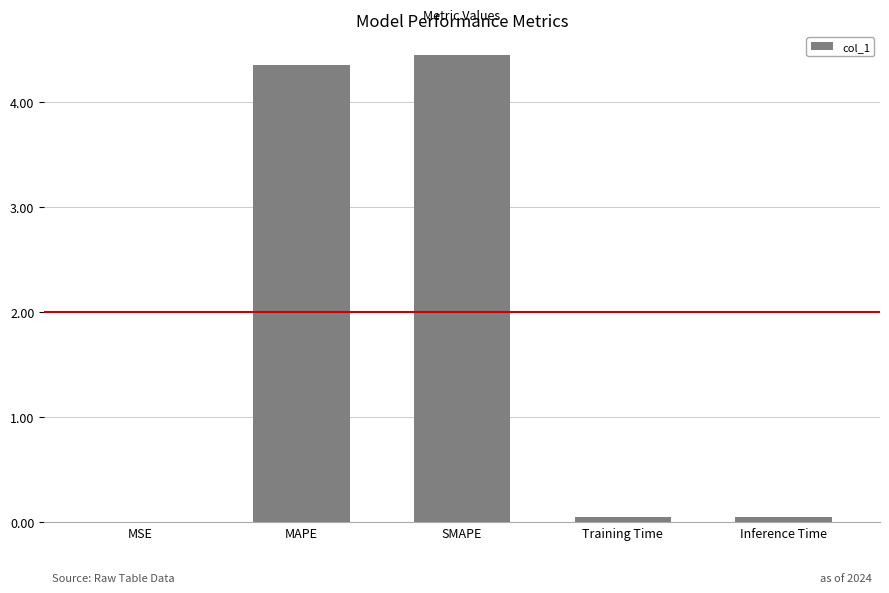

Does the chart contain stacked bars?

No